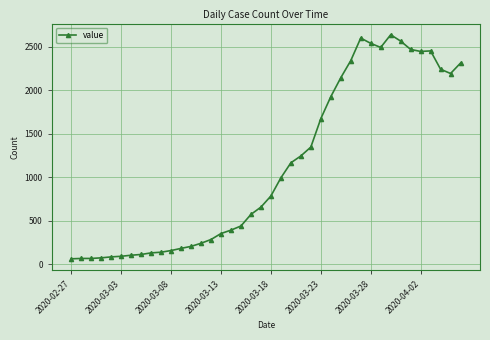

True or false: there are more than 2 points higher than both neighbors.

True